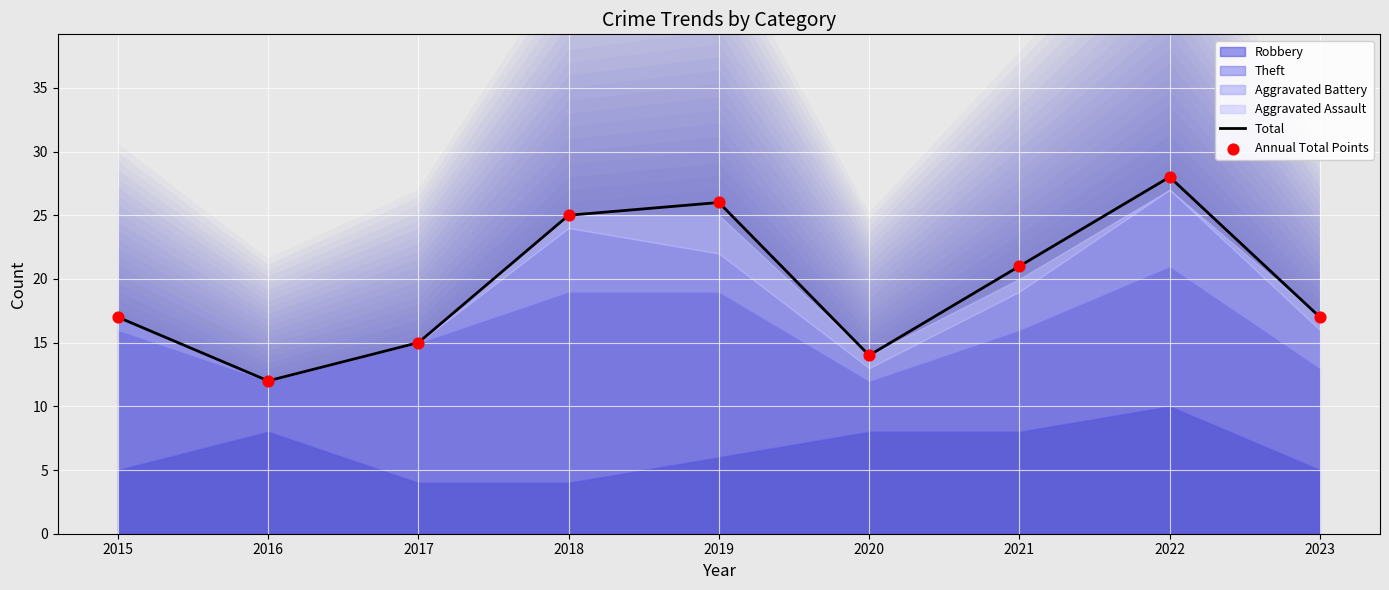

What is the total value across all series at 2016?

24